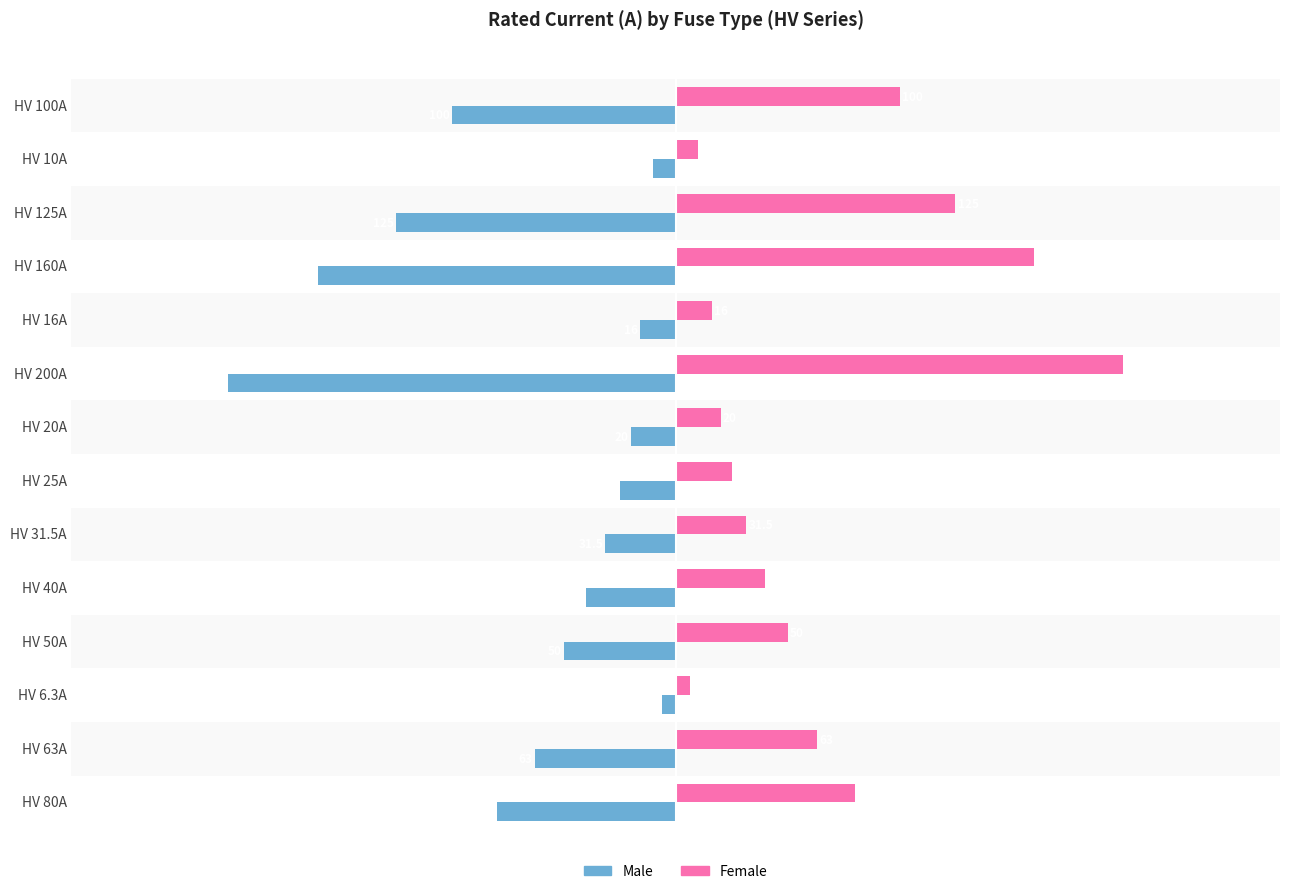

Read the Male value at HV 40A.

-40.0